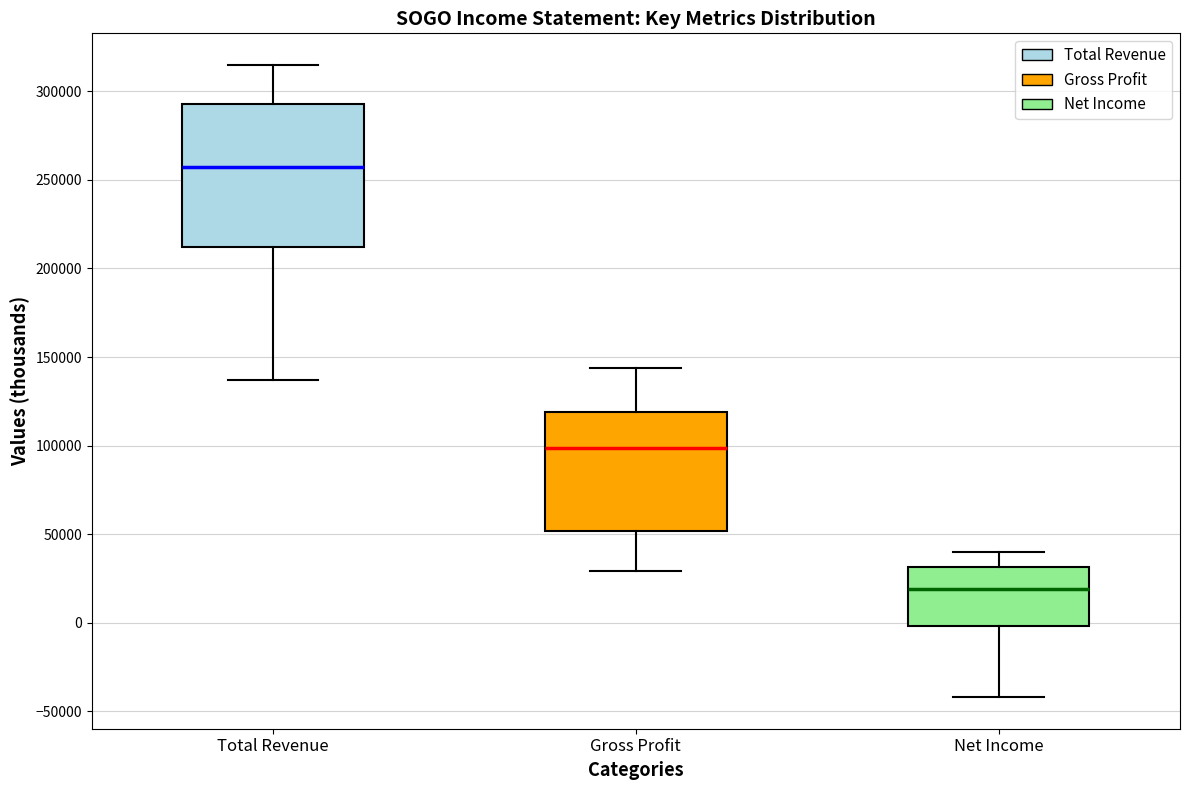

Where does the upper whisker of the box for Gross Profit end on the y-axis? The values are not printed on the chart, so give them approximately, as read against the axis.

145000